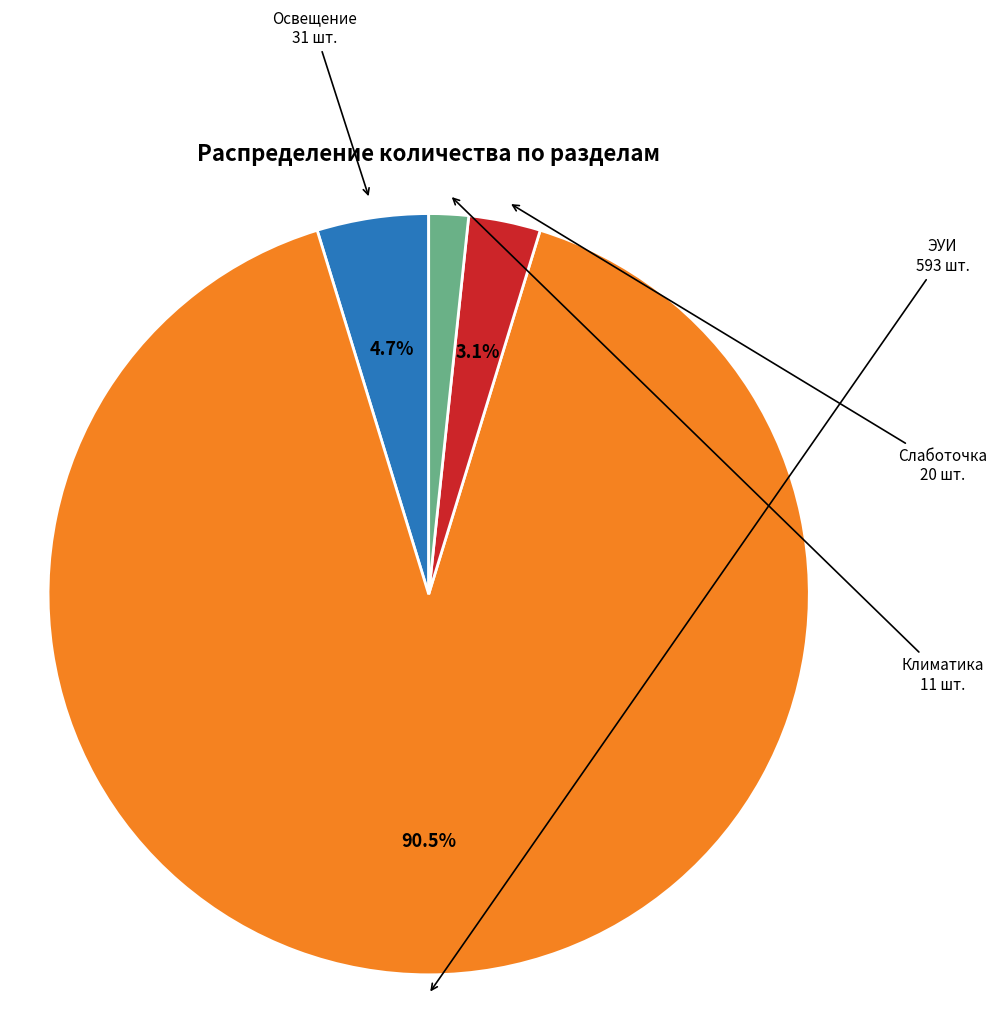

Is there any slice that represents more than half of the pie?

Yes